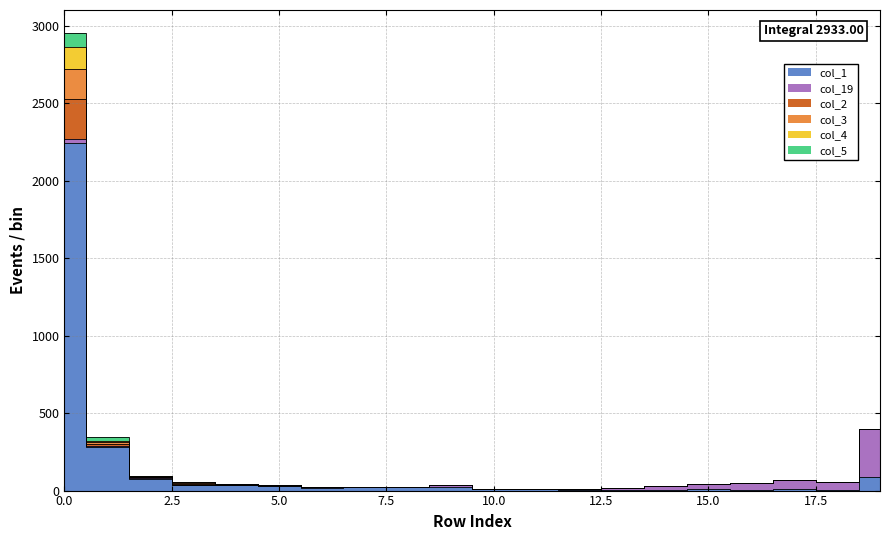

At which category does col_1 reach its first local peak?

7